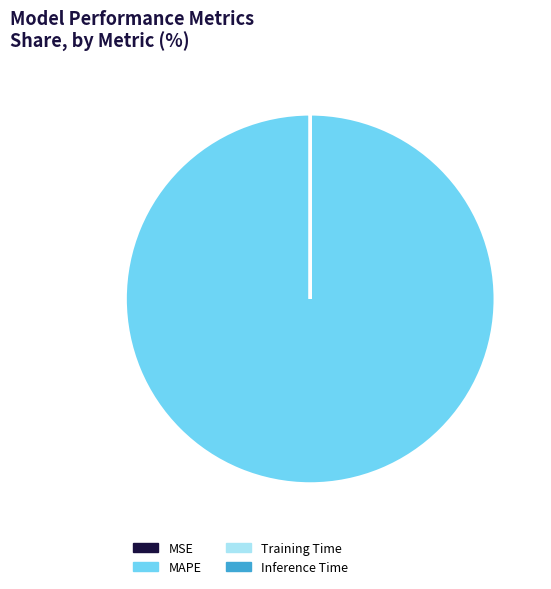

Which slice is the largest?

MAPE